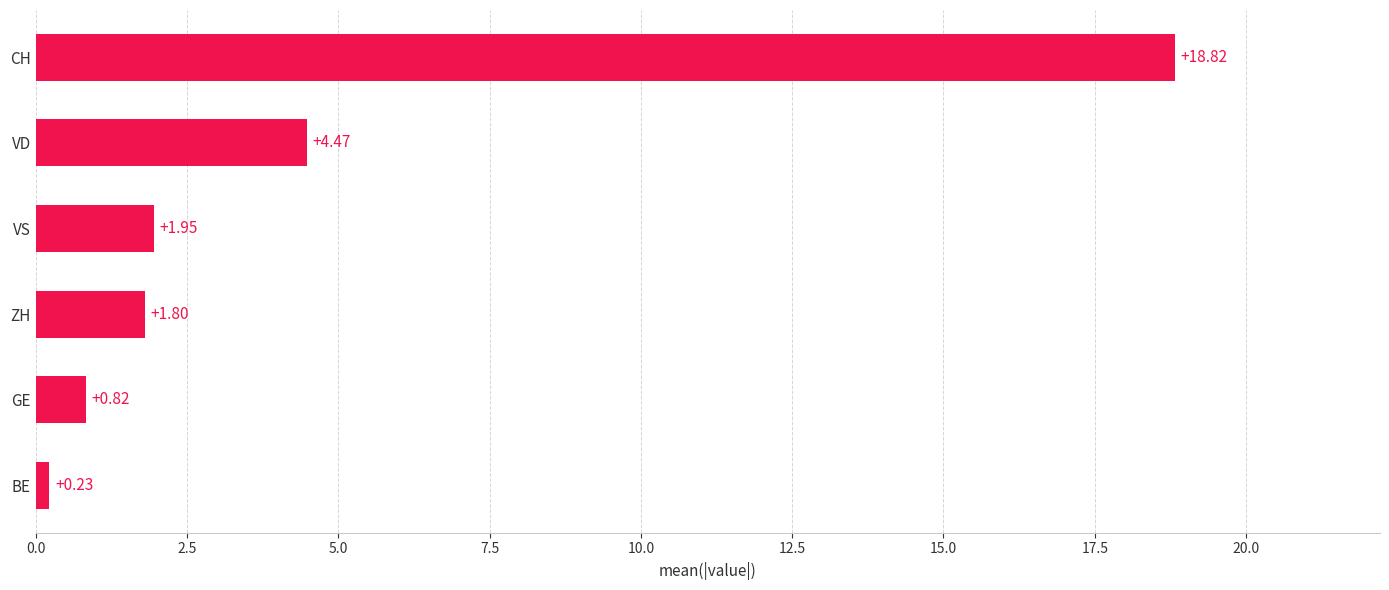

List the labels in order of value, smallest first.

BE, GE, ZH, VS, VD, CH